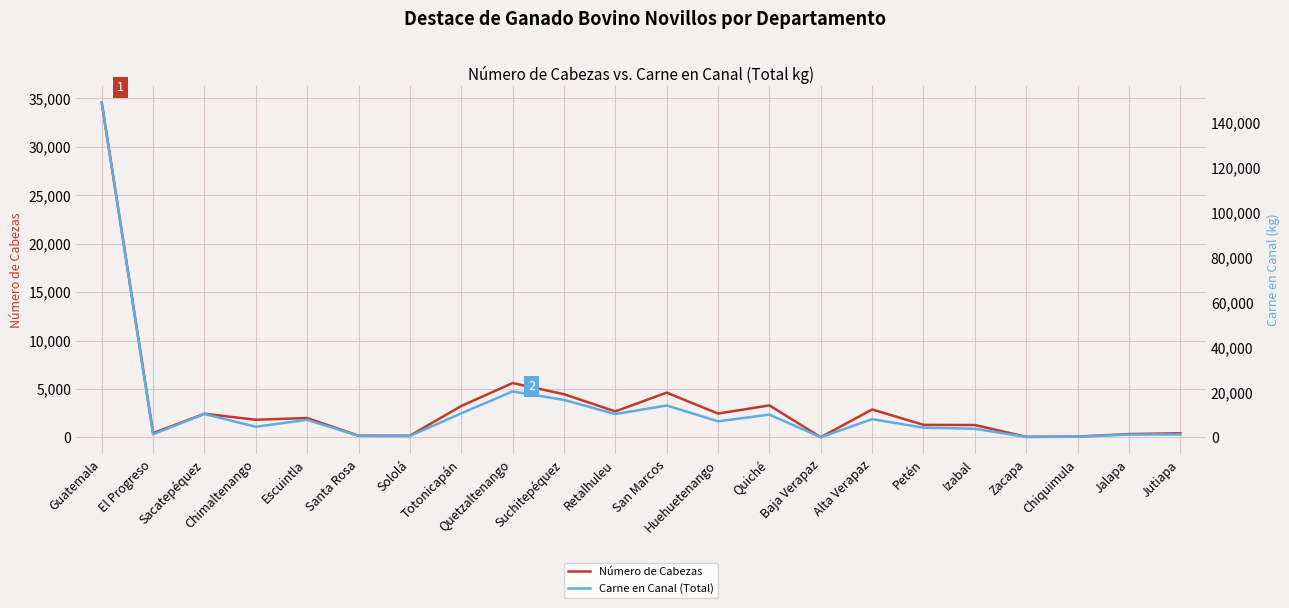

Count the number of data series in this chart.

2